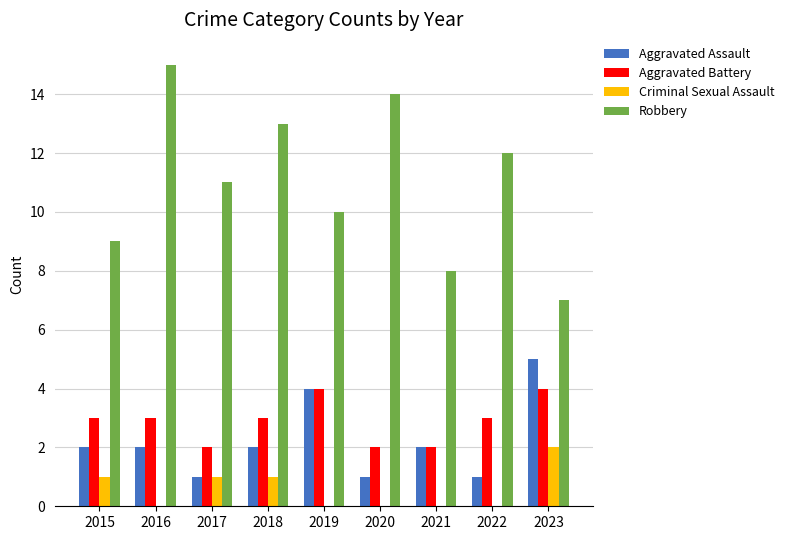

How many categories are shown in the chart?

9